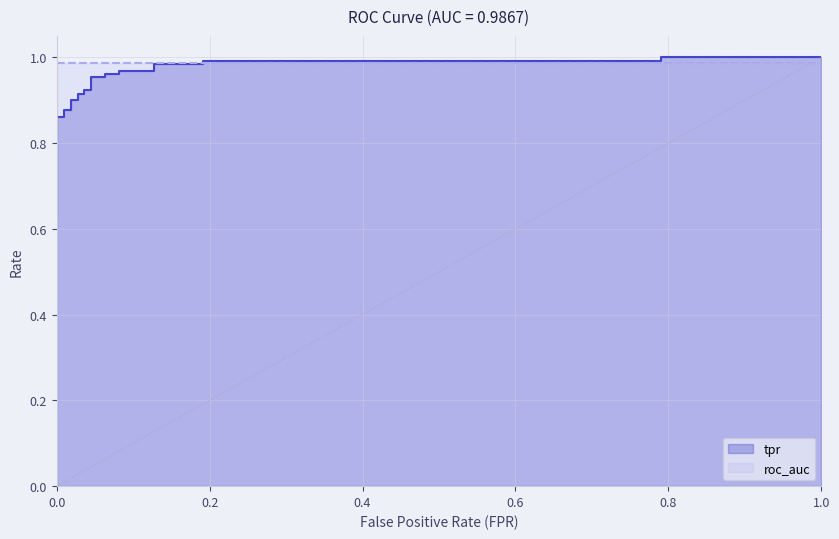

What is the sum of all values?

24.1